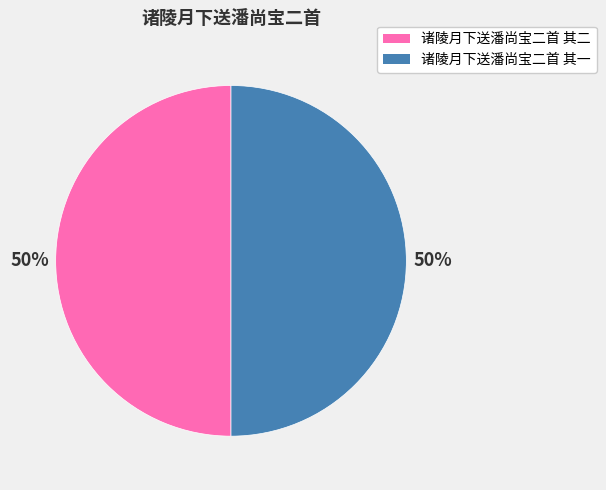

What percentage is the 诸陵月下送潘尚宝二首 其二 slice, to the nearest percent?

50%